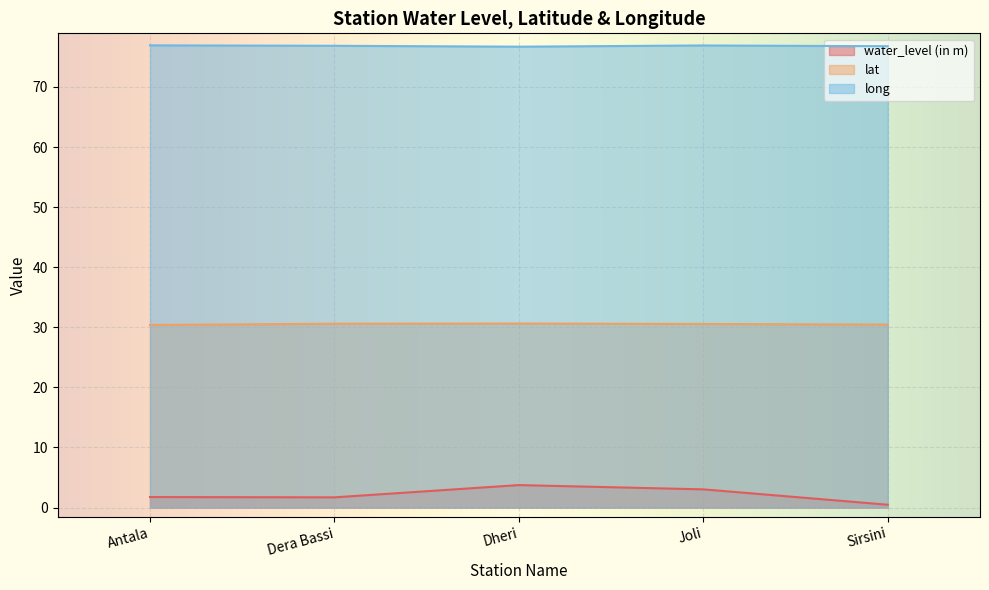

What is the total value across all series at Antala?

109.0